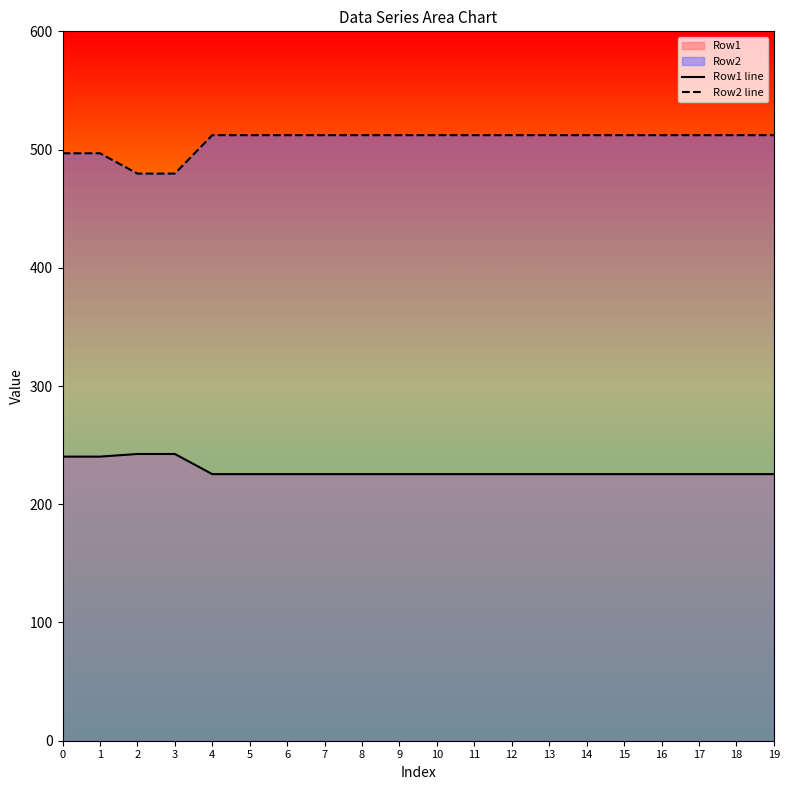

What value does the Row1 line series have at 11?

225.5